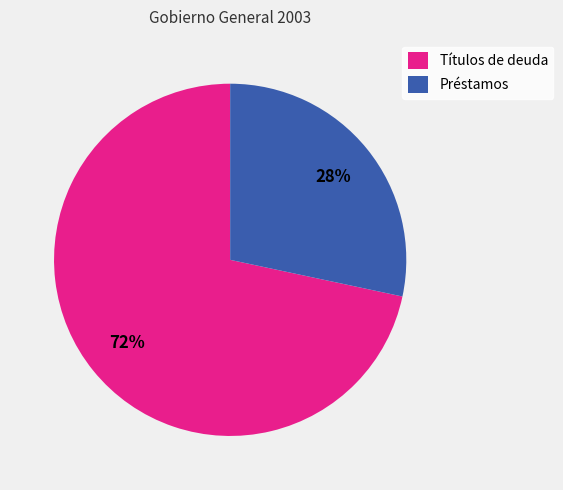

Is it true that Títulos de deuda is 72% of the pie?

True